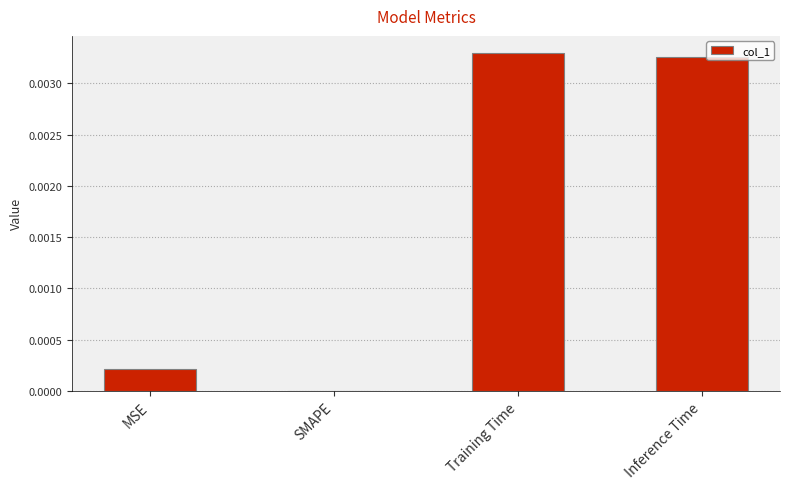

Is it true that the value at Training Time is 0.0?

True